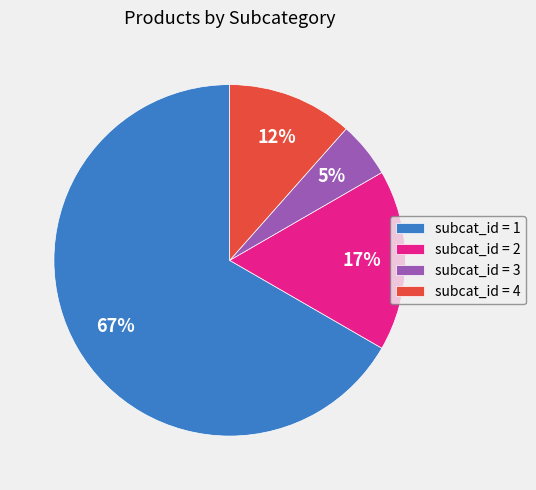

Is it true that subcat_id = 2 is 7% of the pie?

False